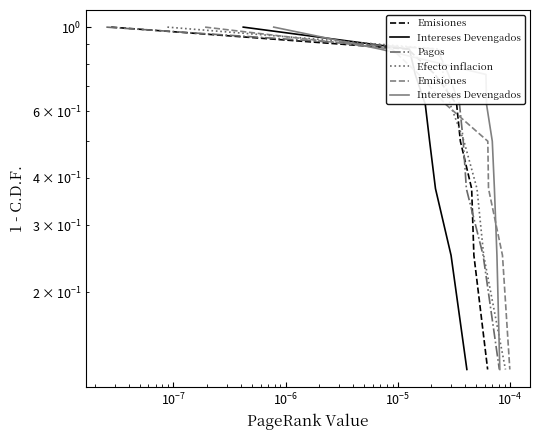

What is the average value of the Pagos series?

0.6